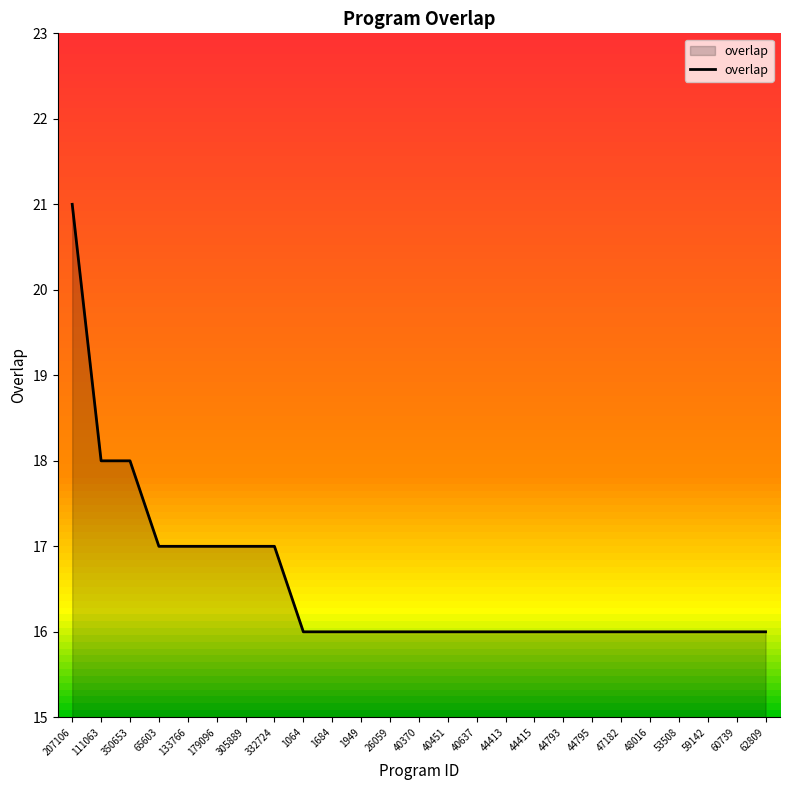

True or false: the data shows 21 at 207106.

True